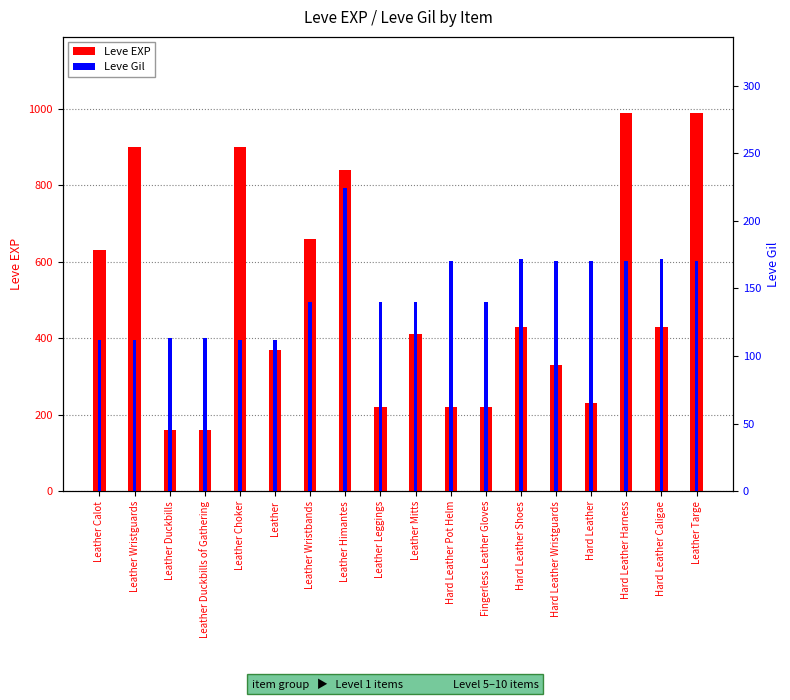

What is the value of the Leve Gil bar at the 10th from the left?

140